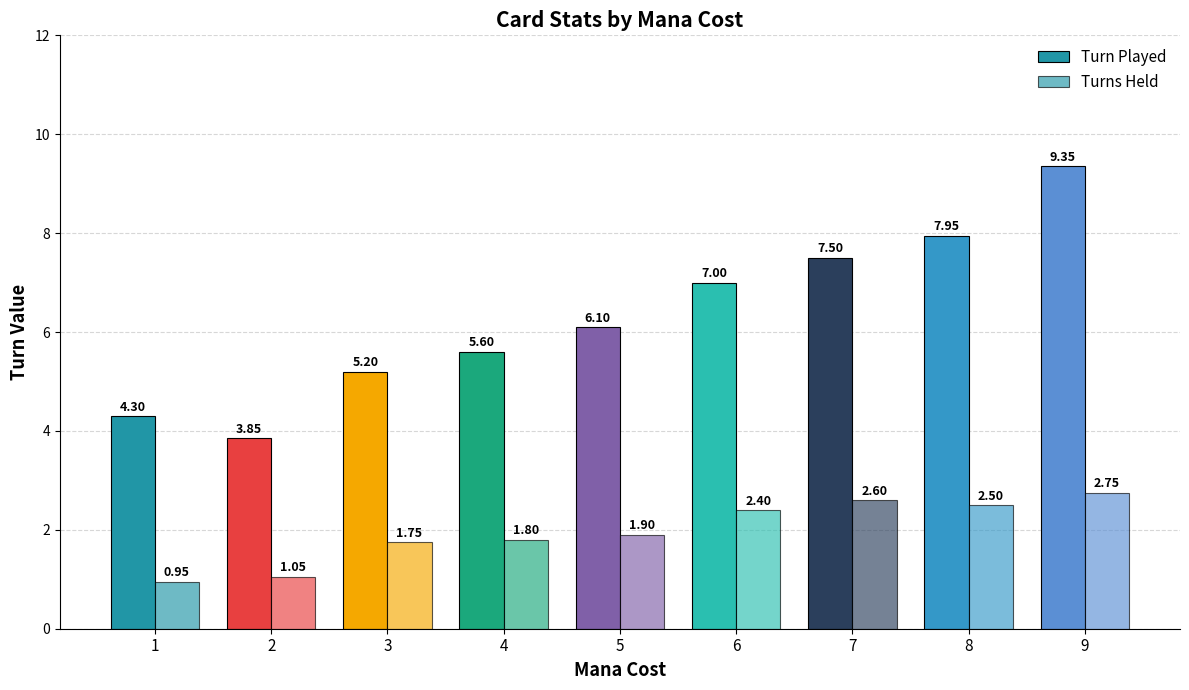

The value of Turn Played at 7 is 11.0. True or false?

False